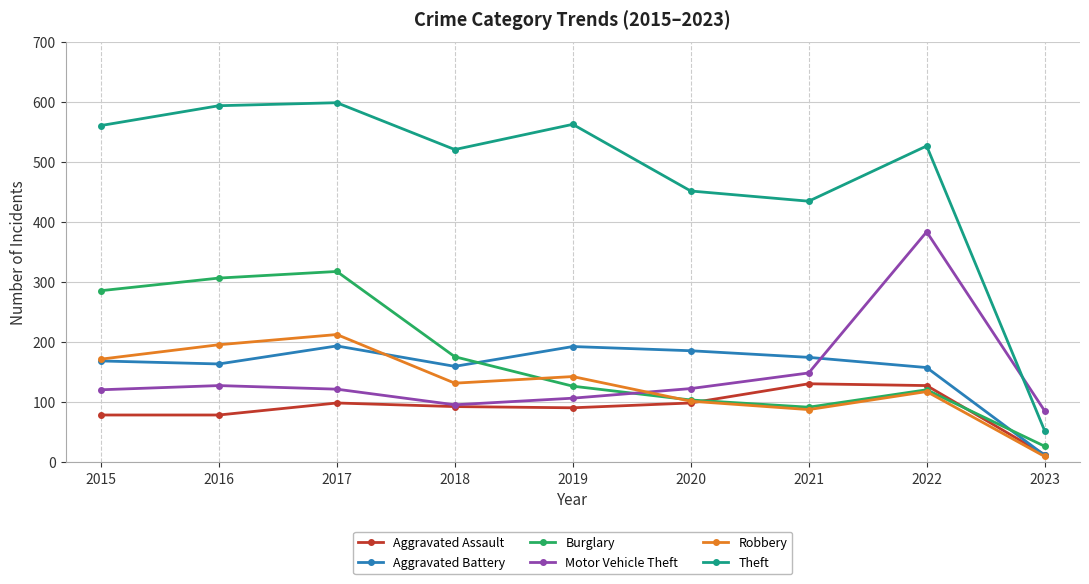

Where does the Motor Vehicle Theft series first go above 122?

2016